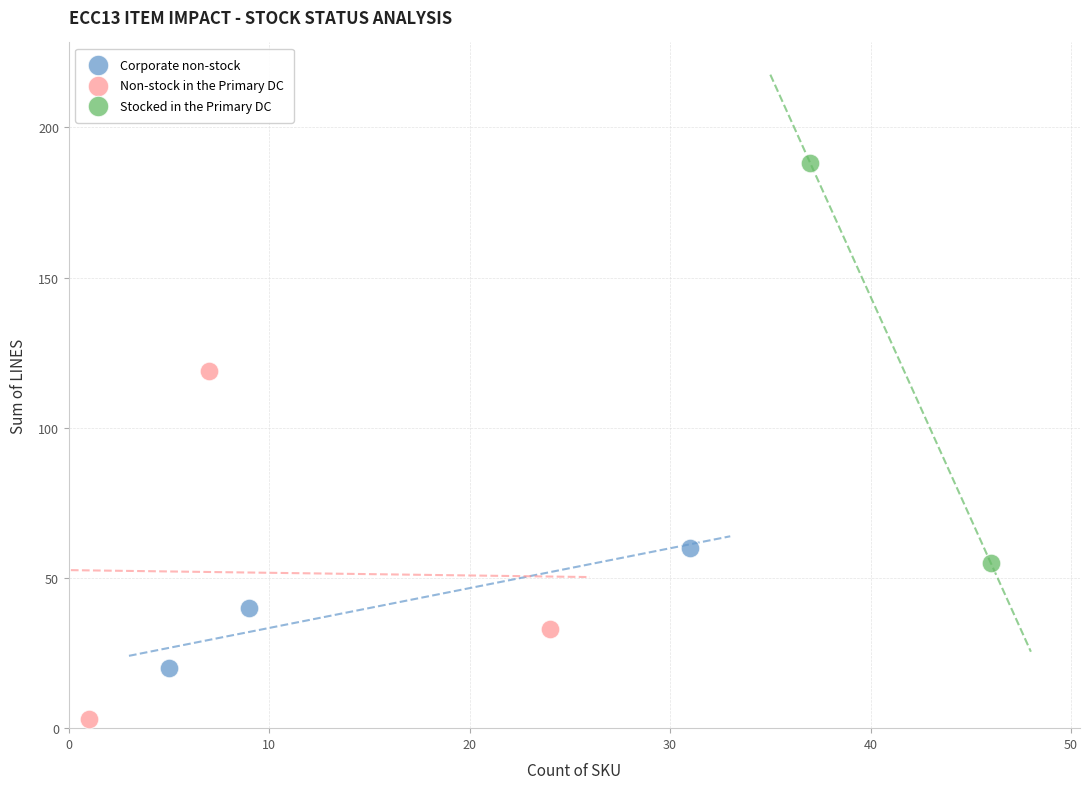

What are all the series names shown in the legend?

Corporate non-stock, Non-stock in the Primary DC, Stocked in the Primary DC